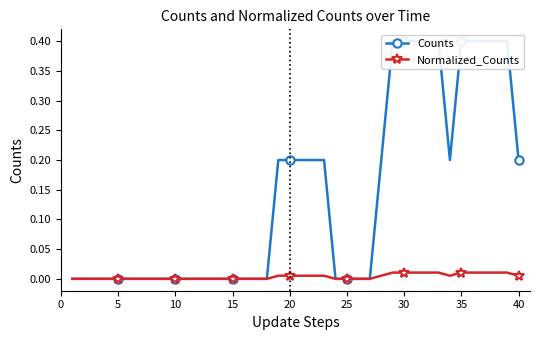

True or false: Normalized_Counts and Counts cross at least once.

False